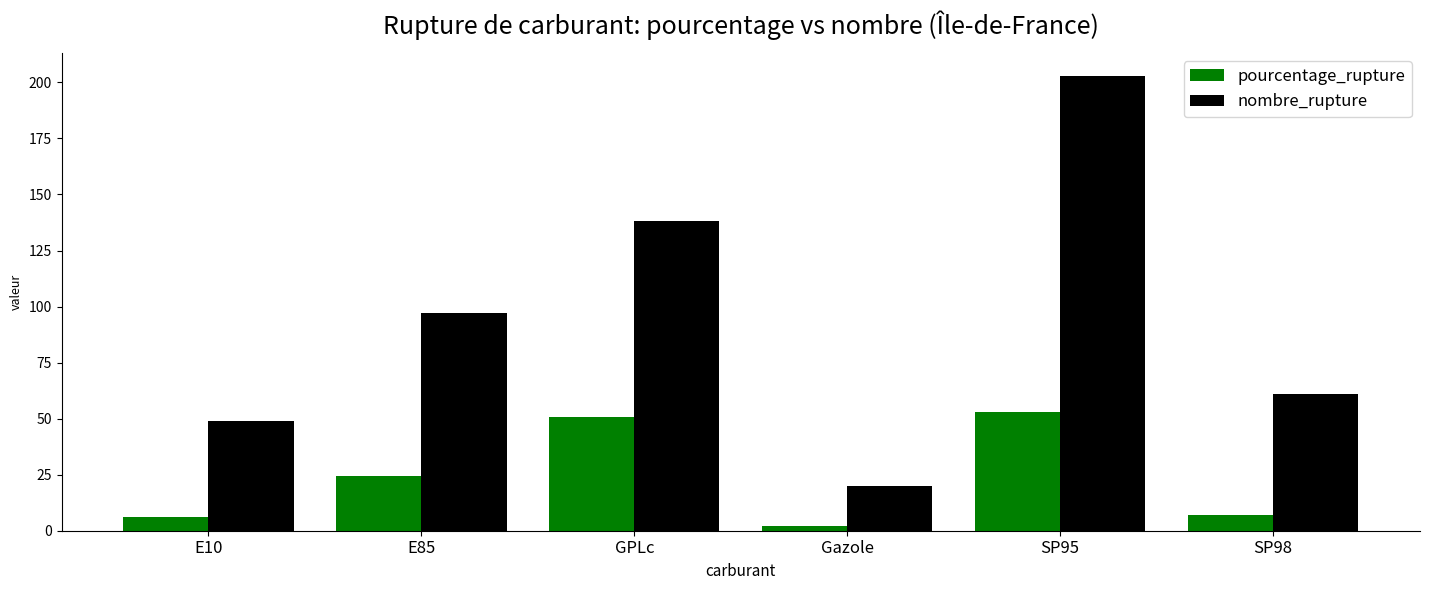

How many values in the pourcentage_rupture series exceed 24?

3